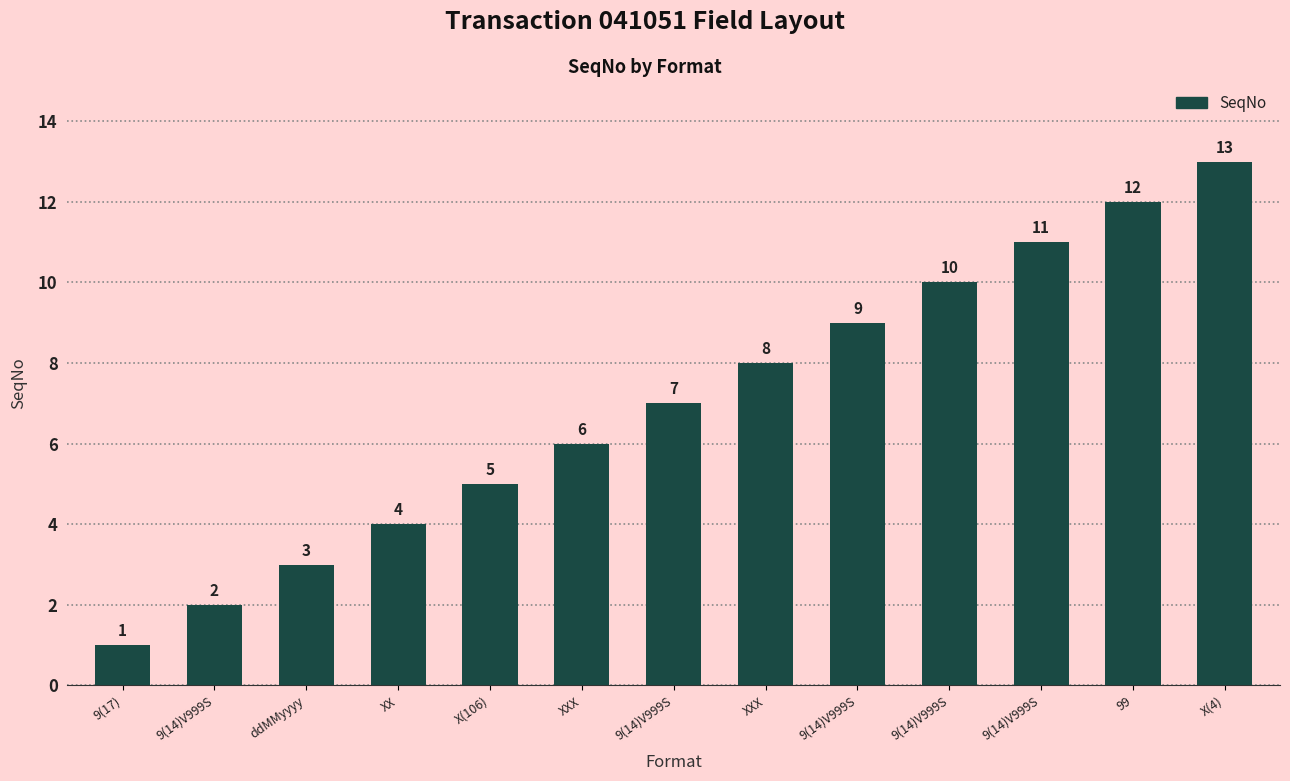

What is the greatest value displayed?

13